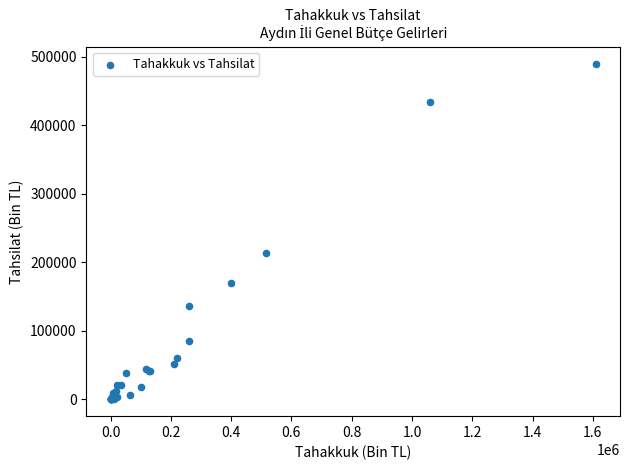

What Y value in the scatter plot is closest to 244953?

214053